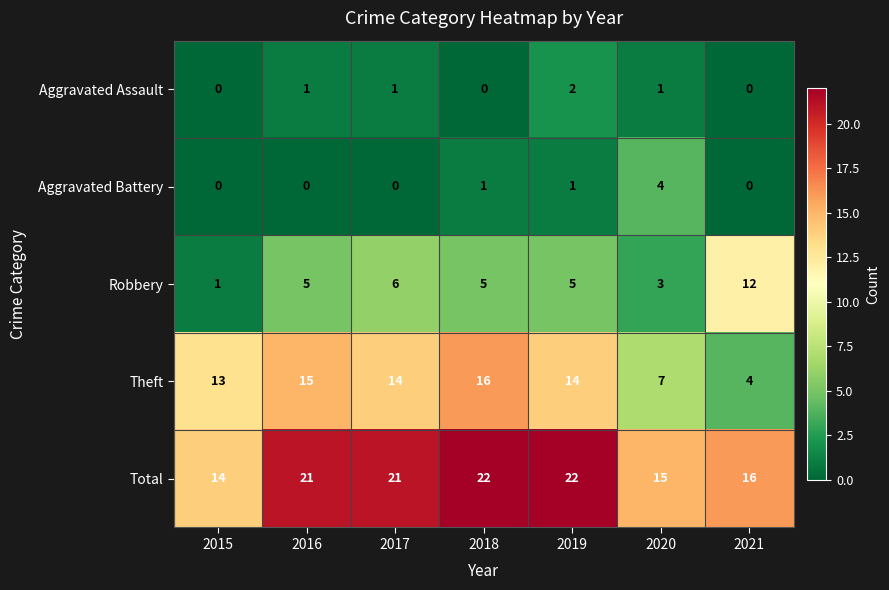

What is the spread (max minus min) of values at 2020?

14